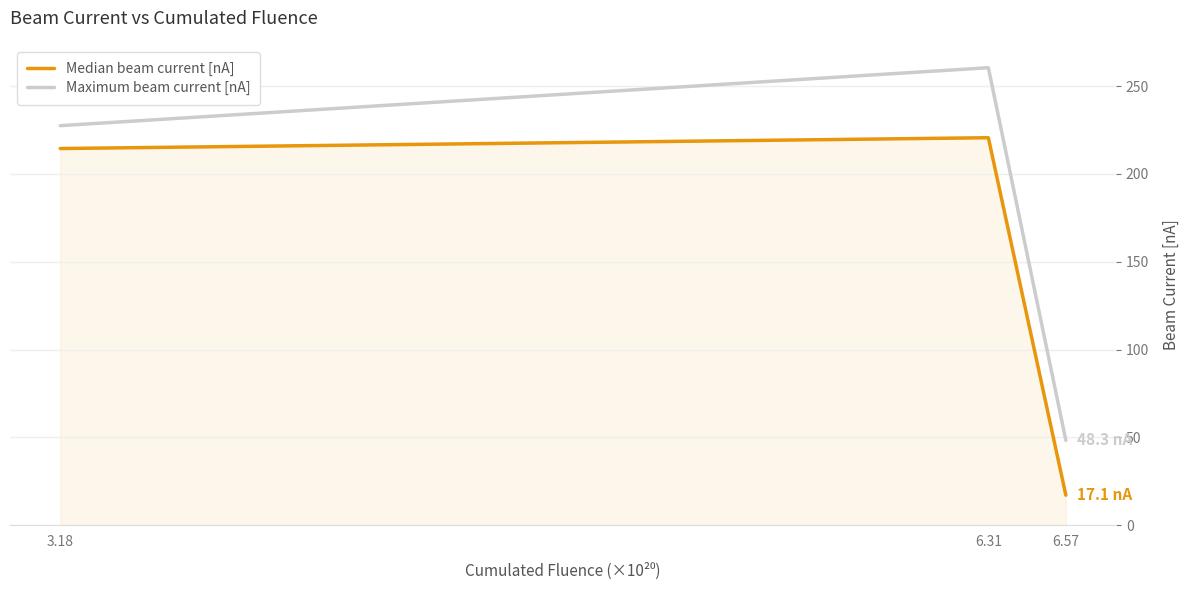

True or false: Median beam current [nA] has a value of 285.2 at 3.18.

False